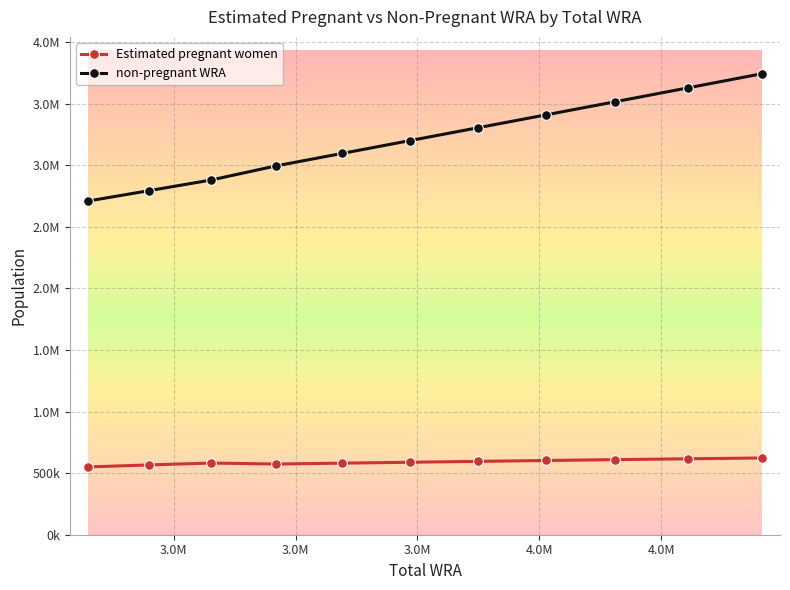

True or false: non-pregnant WRA has more than 1 interior local peaks.

False